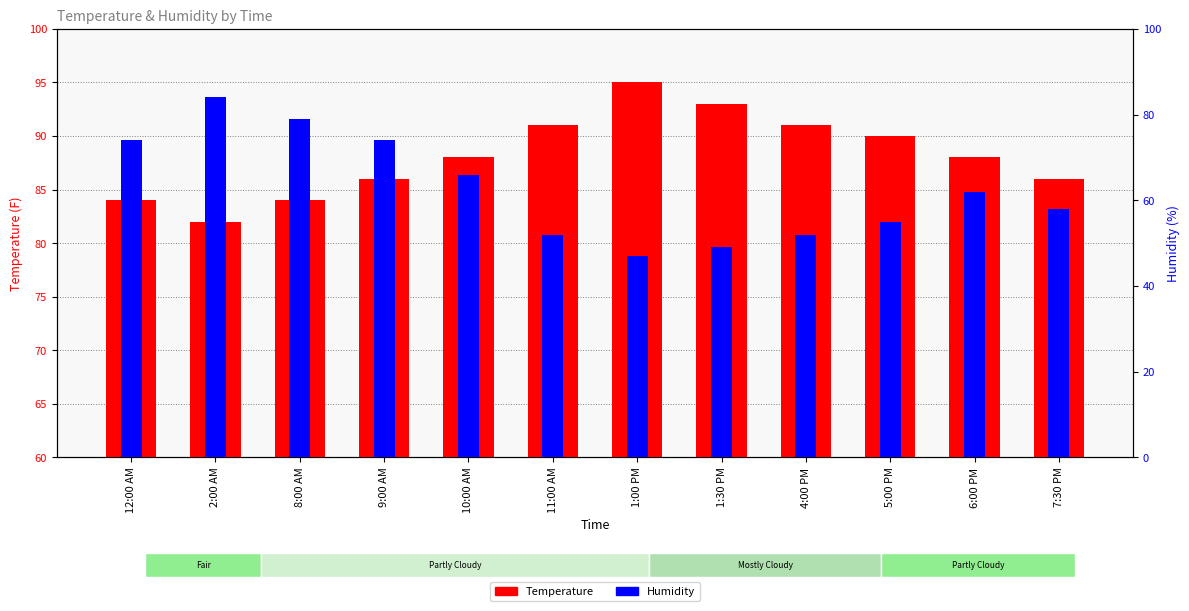

What is the minimum value shown in the chart?

47